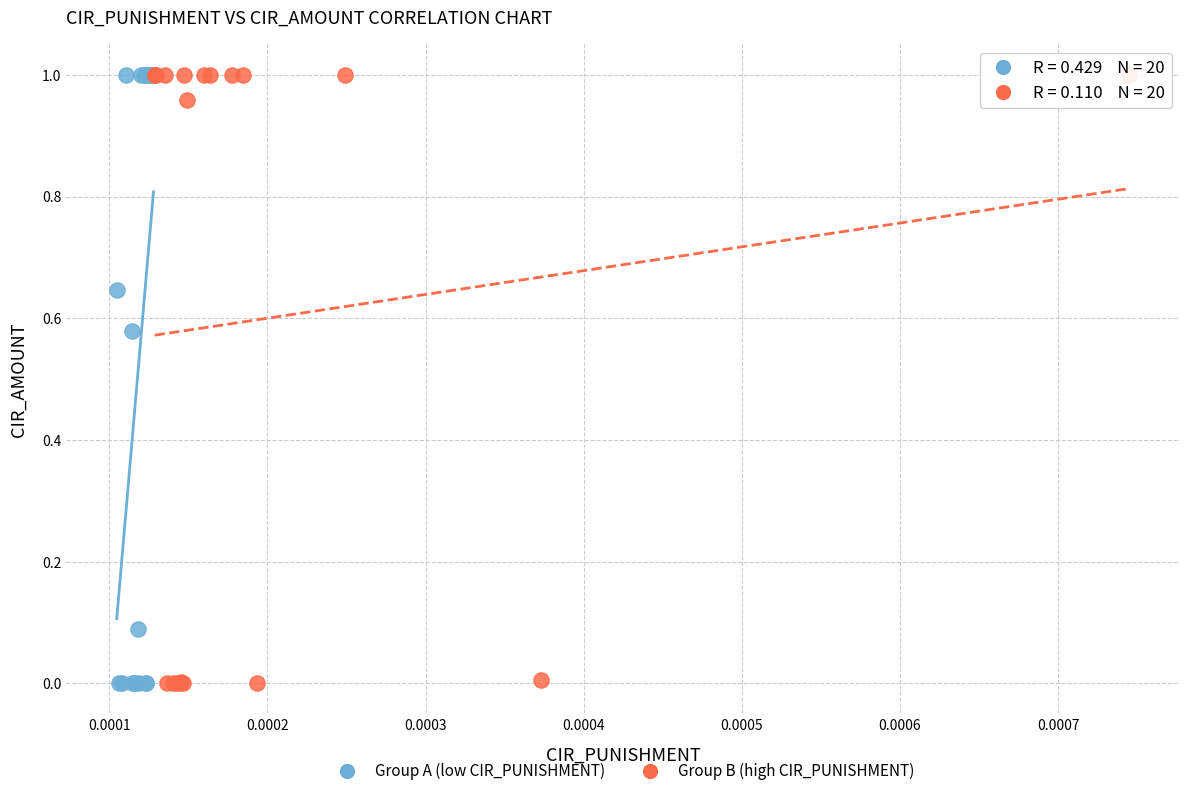

What are all the series names shown in the legend?

Group A (low CIR_PUNISHMENT), Group B (high CIR_PUNISHMENT)